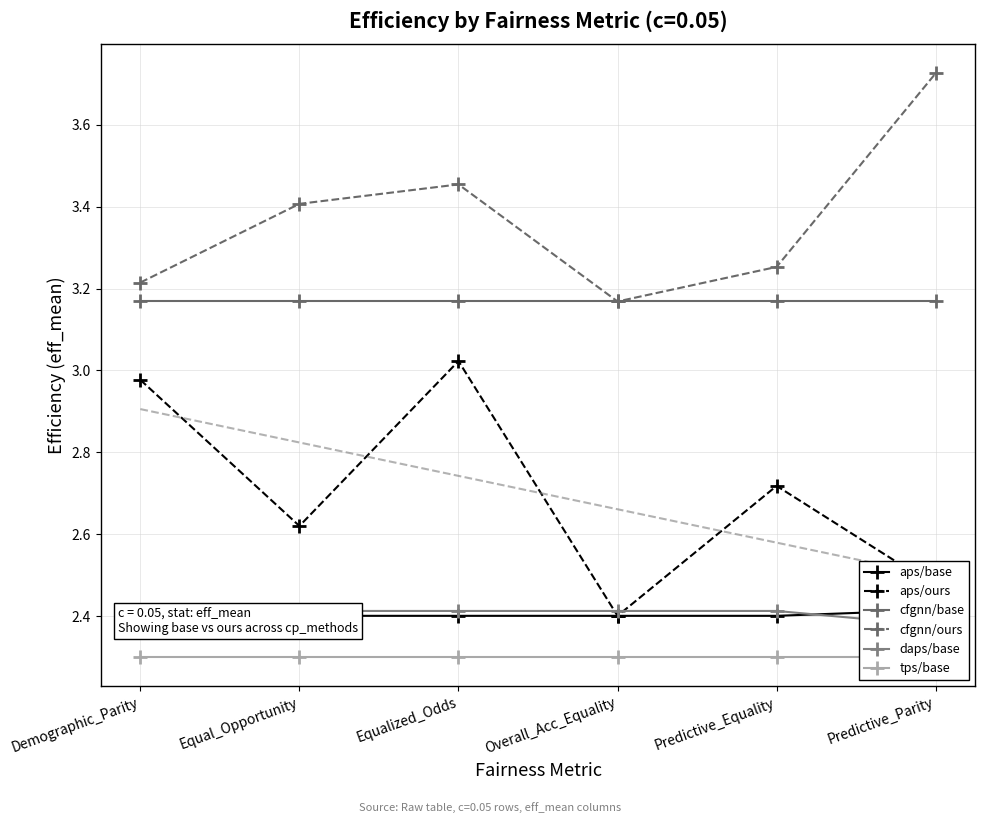

What is the value of the aps/base point at the 1st from the left?

2.4